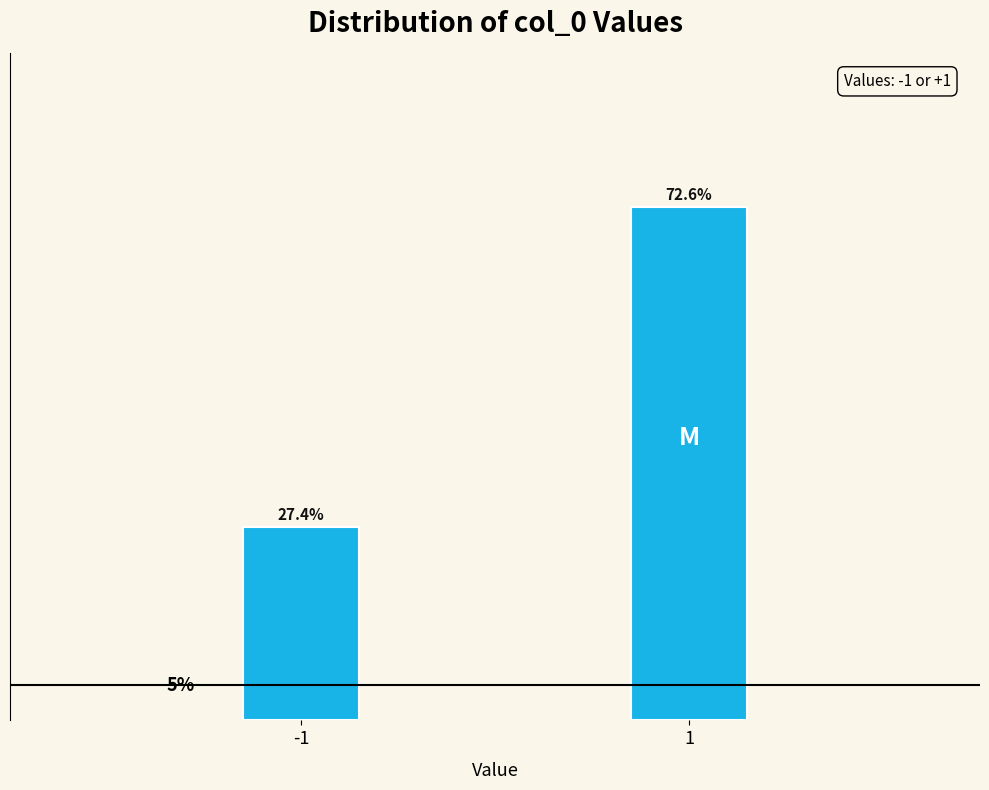

List the labels in order of value, smallest first.

-1, 1